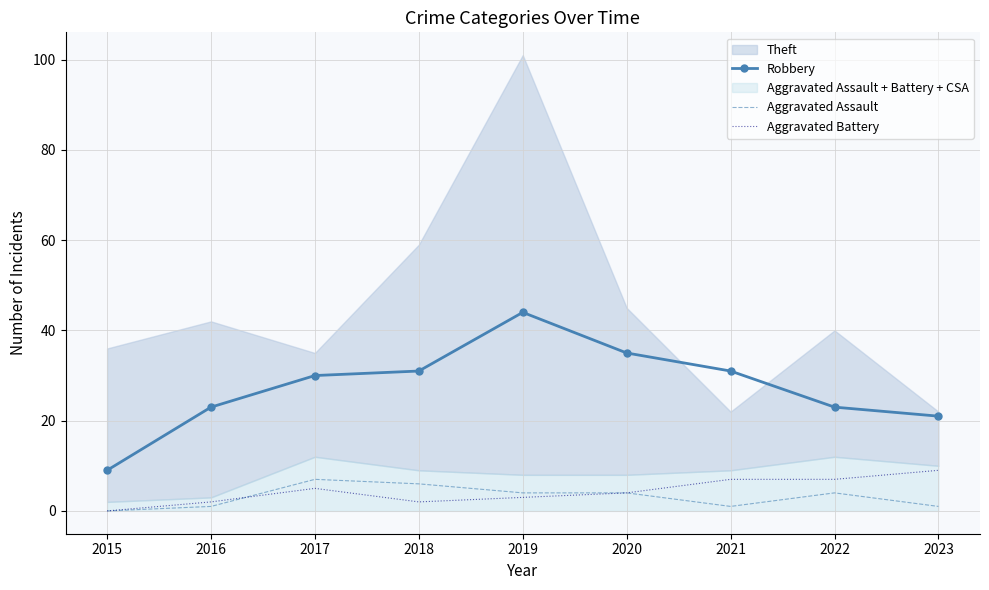

Which has a higher value, 2022 or 2016?

2022